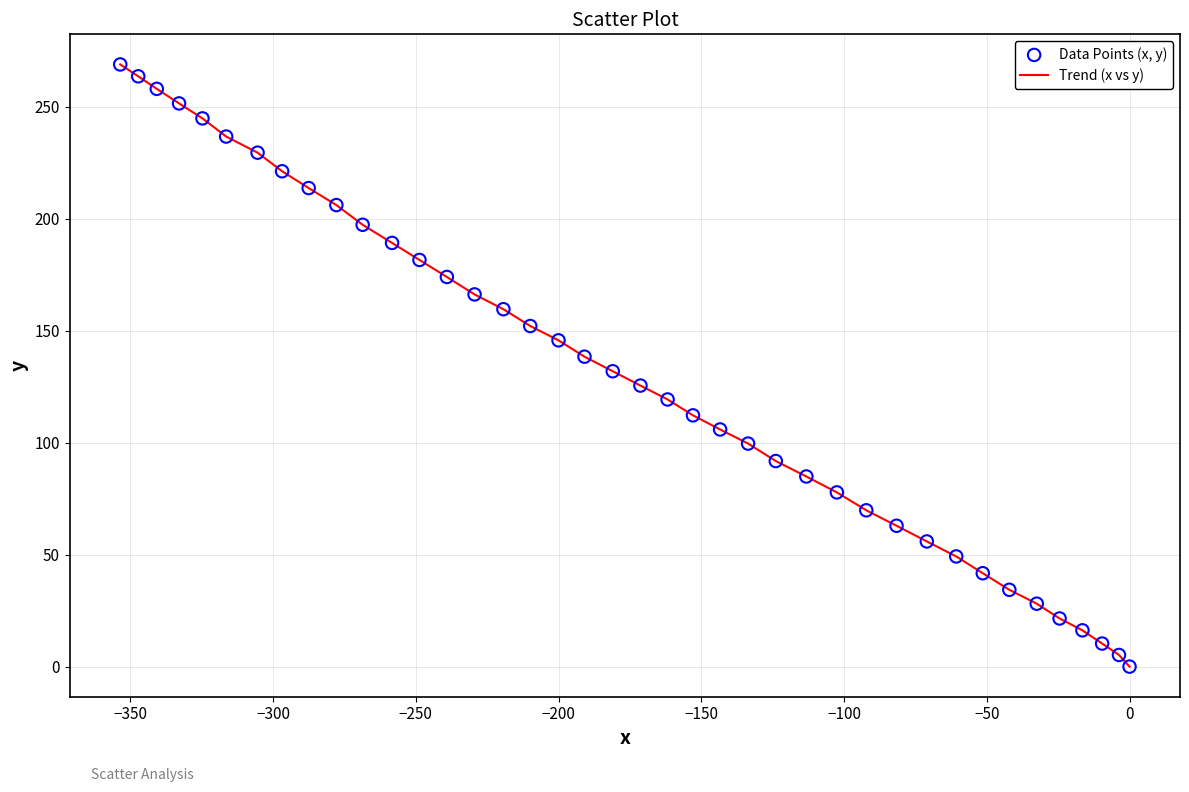

What is the difference between the maximum and minimum values?

268.9